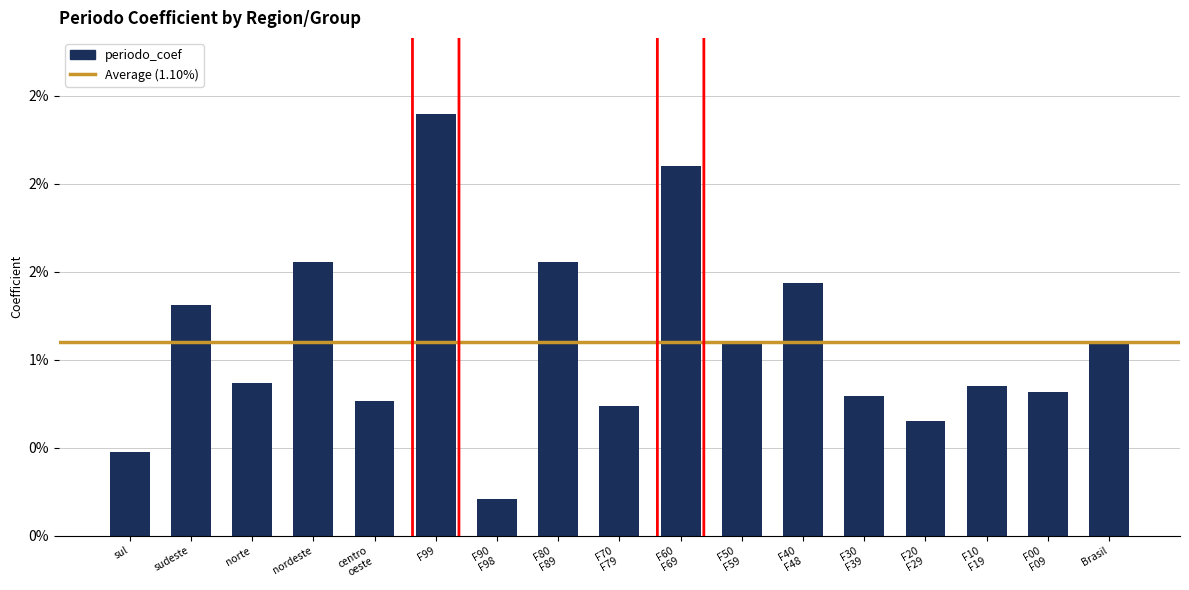

What is the sum of all values?

0.2